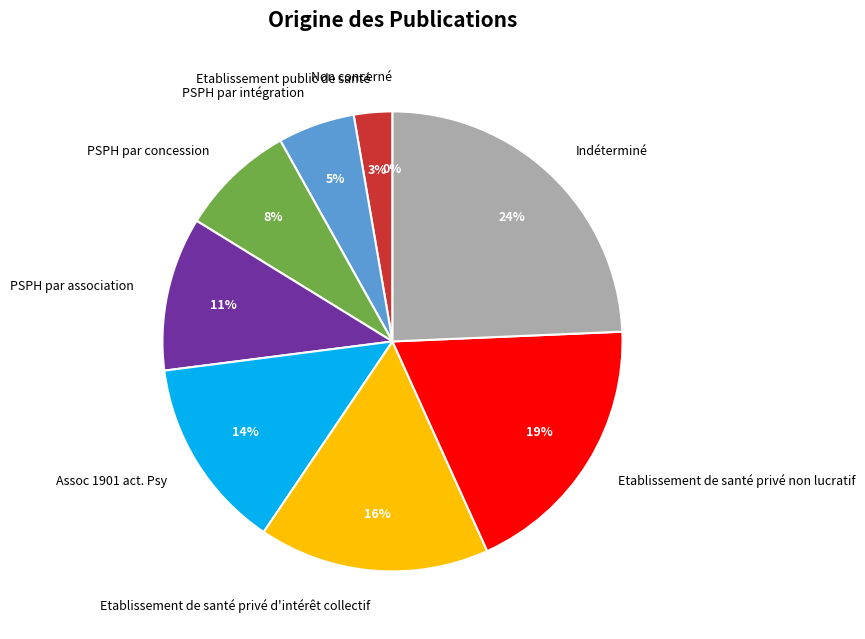

Is there a majority slice in this chart?

No